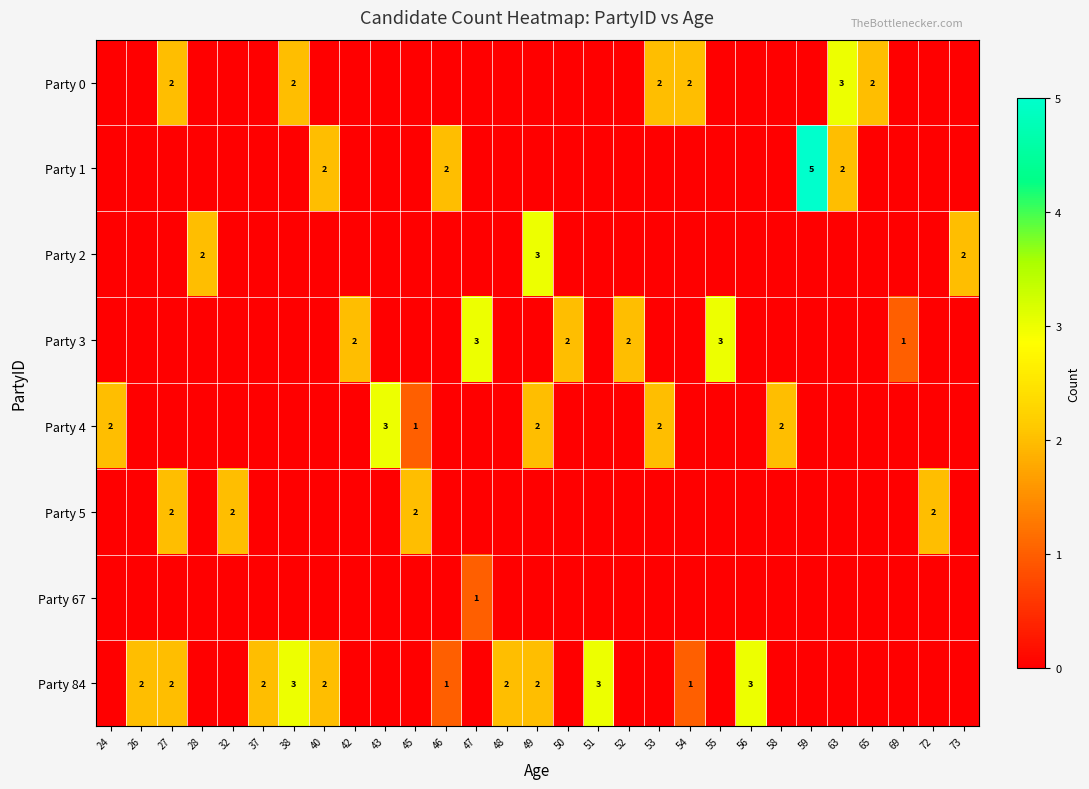

Which series has the widest spread of values?

Party 1